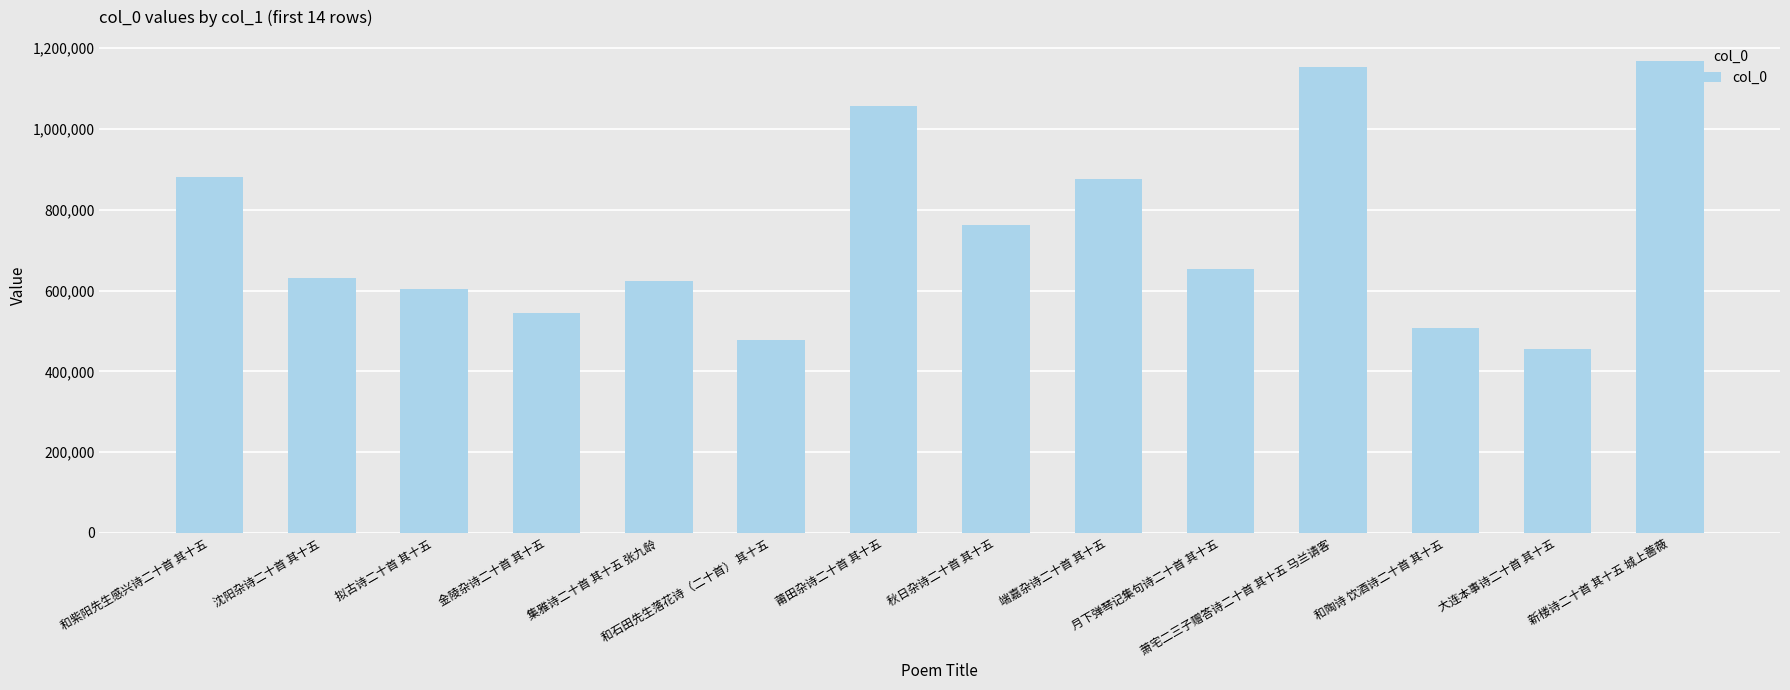

What is the sum of all values?

10398091